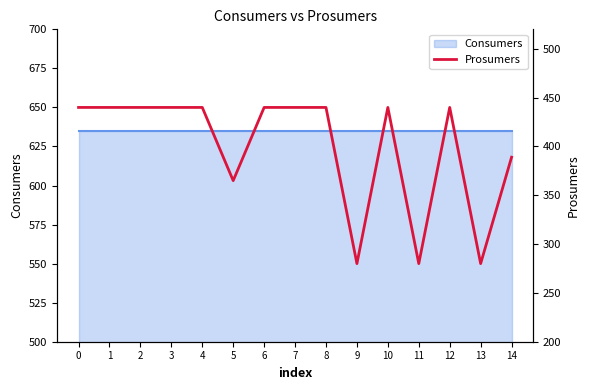

At which category does the data reach its first local peak?

10